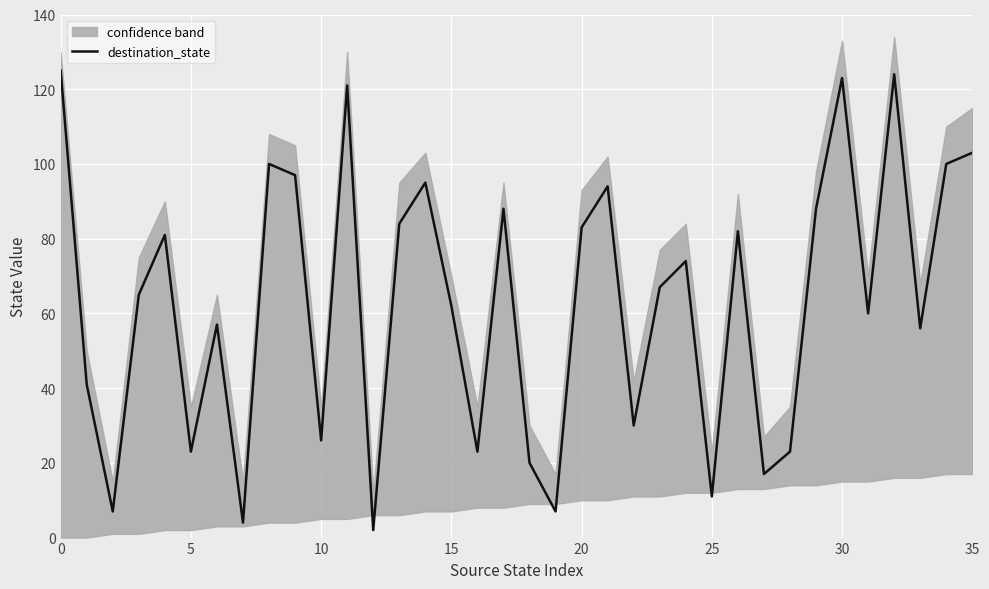

Between 13 and 31, which is larger?

13